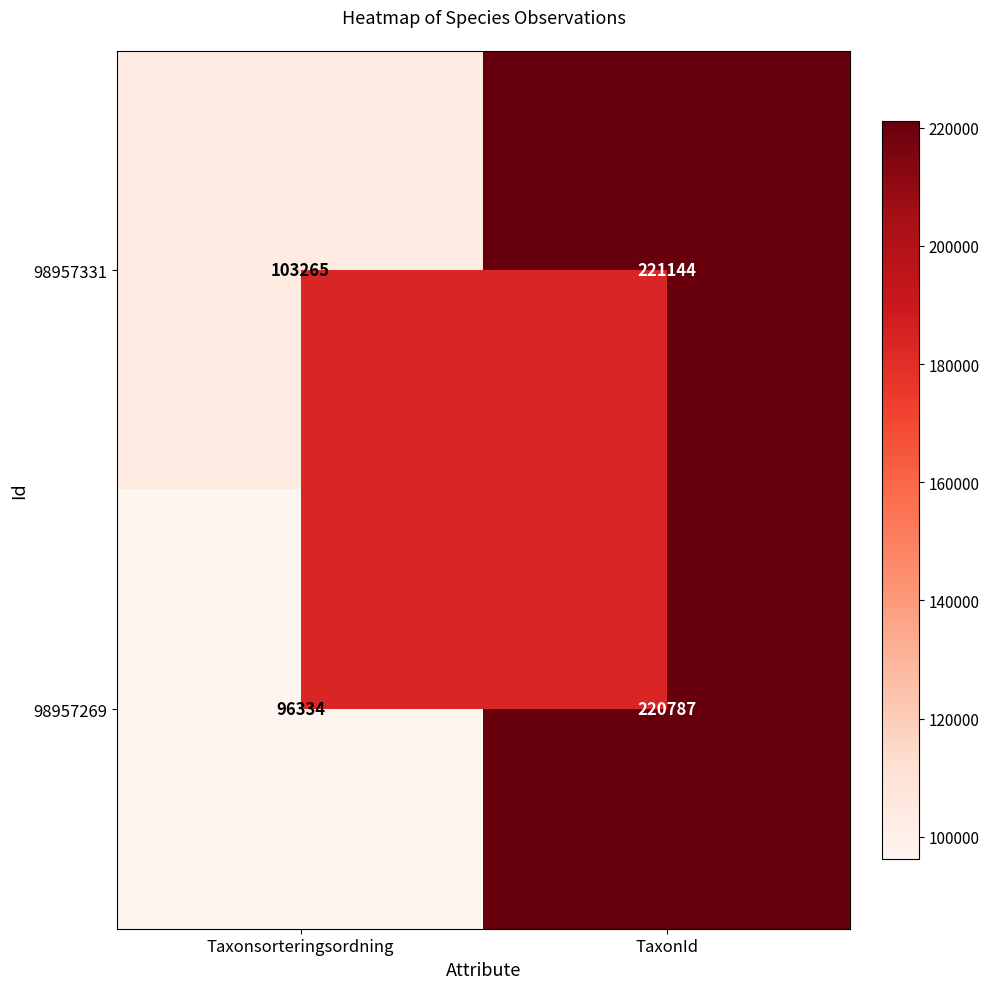

Which series changed the most between Taxonsorteringsordning and TaxonId?

98957269